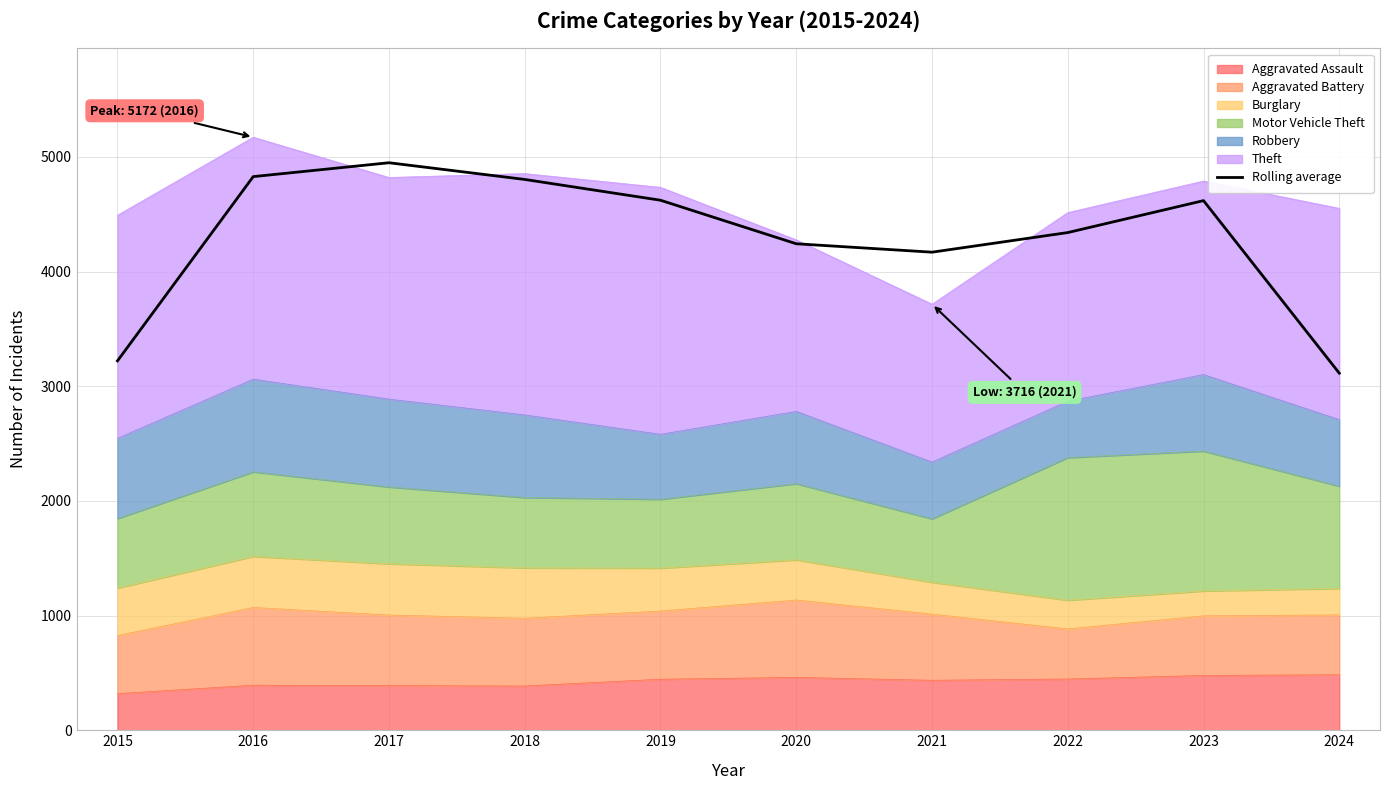

Reading left to right, transcribe all the data shown in this chart.

3221.3	4828.3	4949.3	4803.7	4622.3	4242.7	4169.3	4340.3	4619.0	3114.0